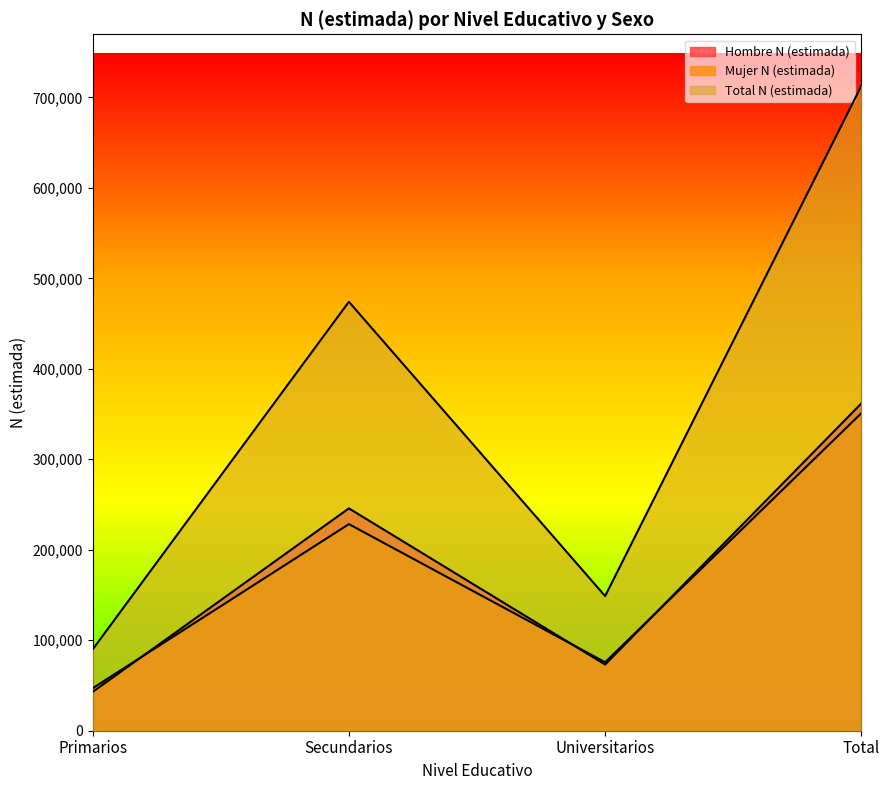

Reading left to right, list all the values displayed in this chart.

Hombre N (estimada): 42891	245723	73117	361731
Mujer N (estimada): 46926	228322	75683	350930
Total N (estimada): 89816	474045	148800	712661